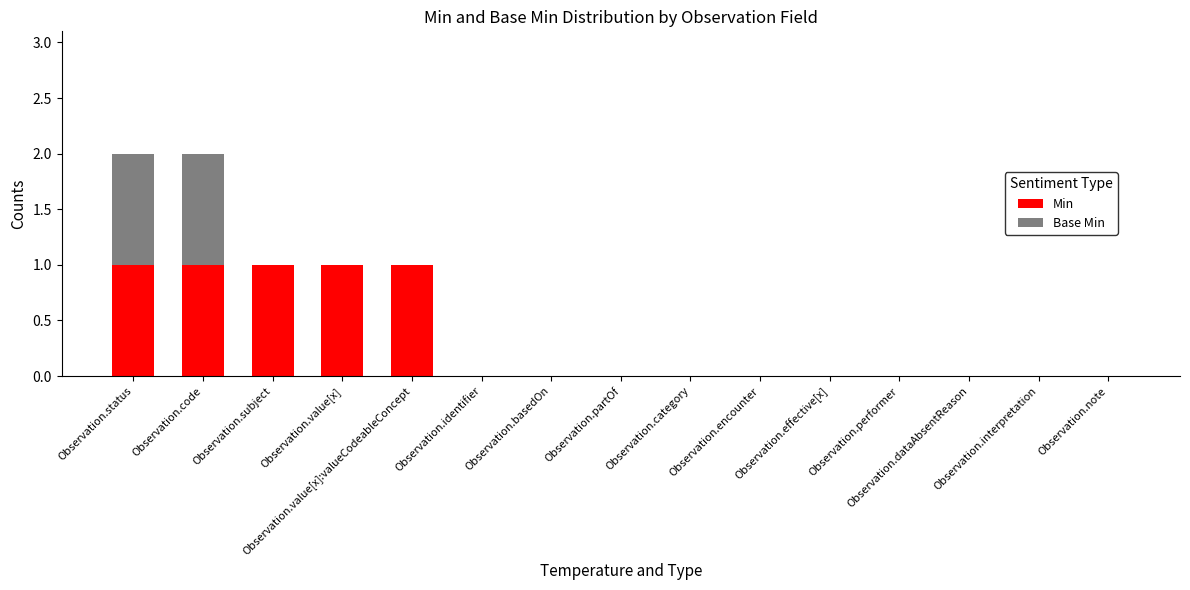

What are all the series names shown in the legend?

Min, Base Min